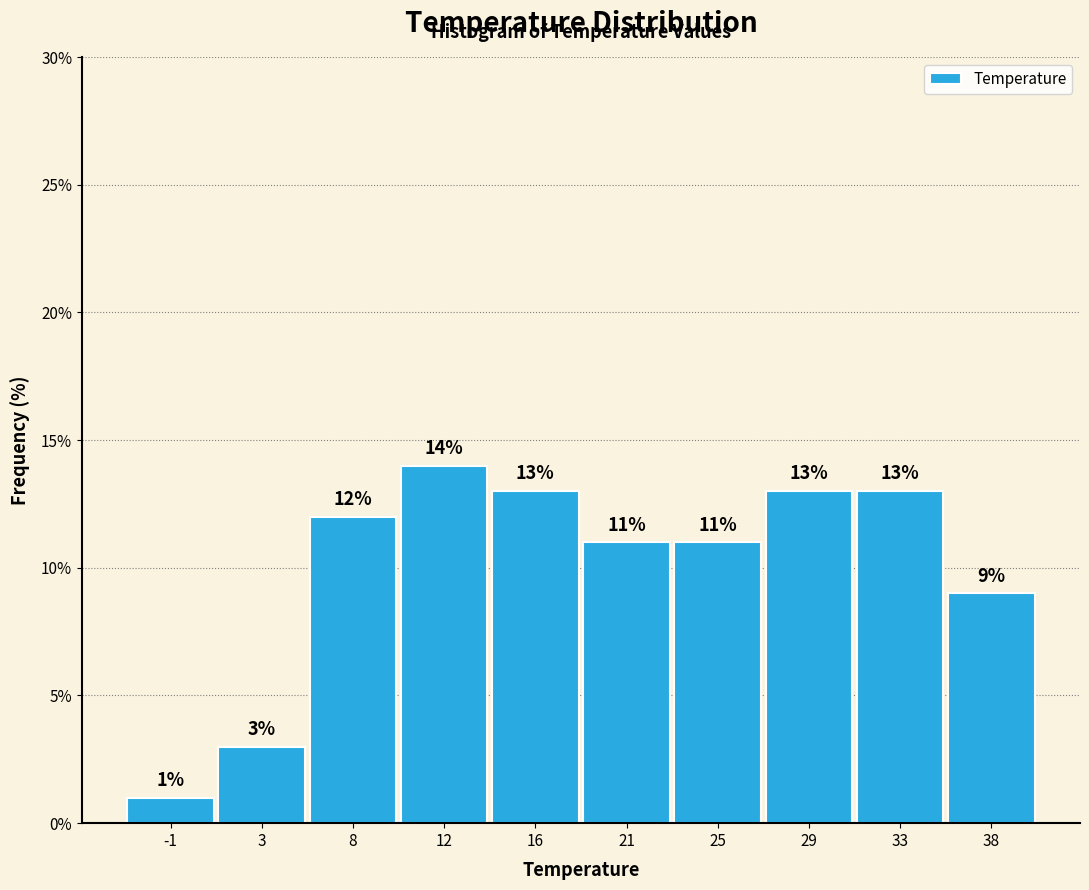

Reading left to right, transcribe all the data shown in this chart.

-1=1.0	3=3.0	8=12.0	12=14.0	16=13.0	21=11.0	25=11.0	29=13.0	33=13.0	38=9.0